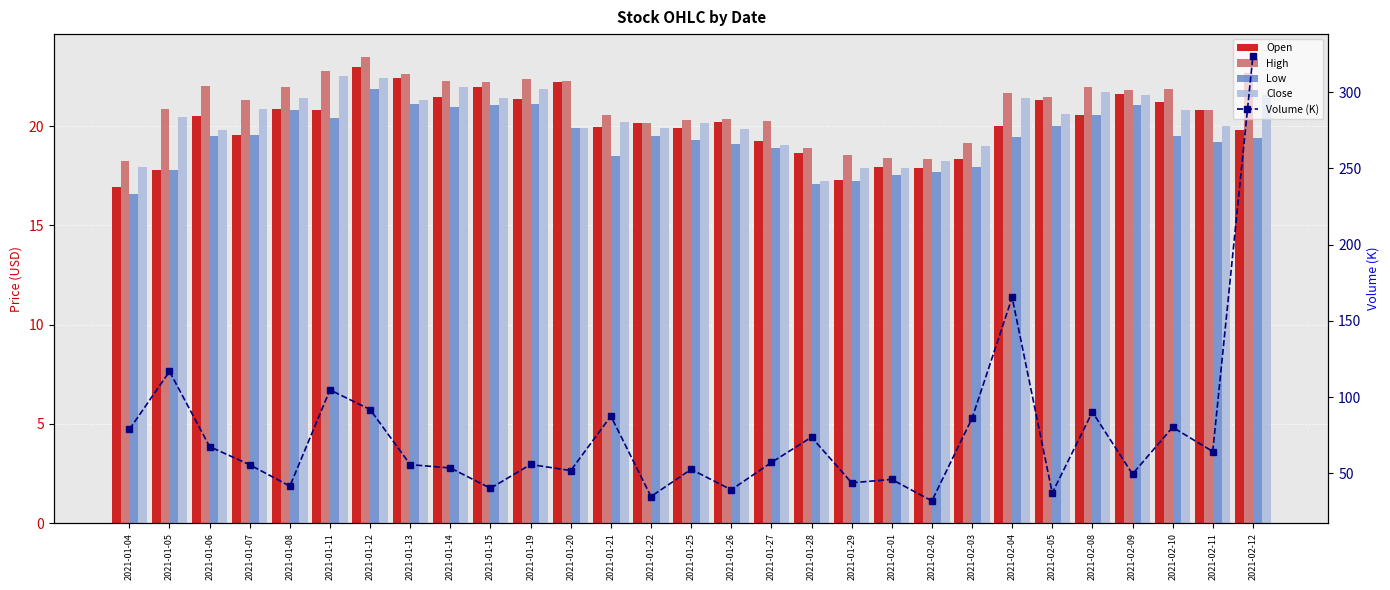

What are all the series names shown in the legend?

Open, High, Low, Close, Volume (K)